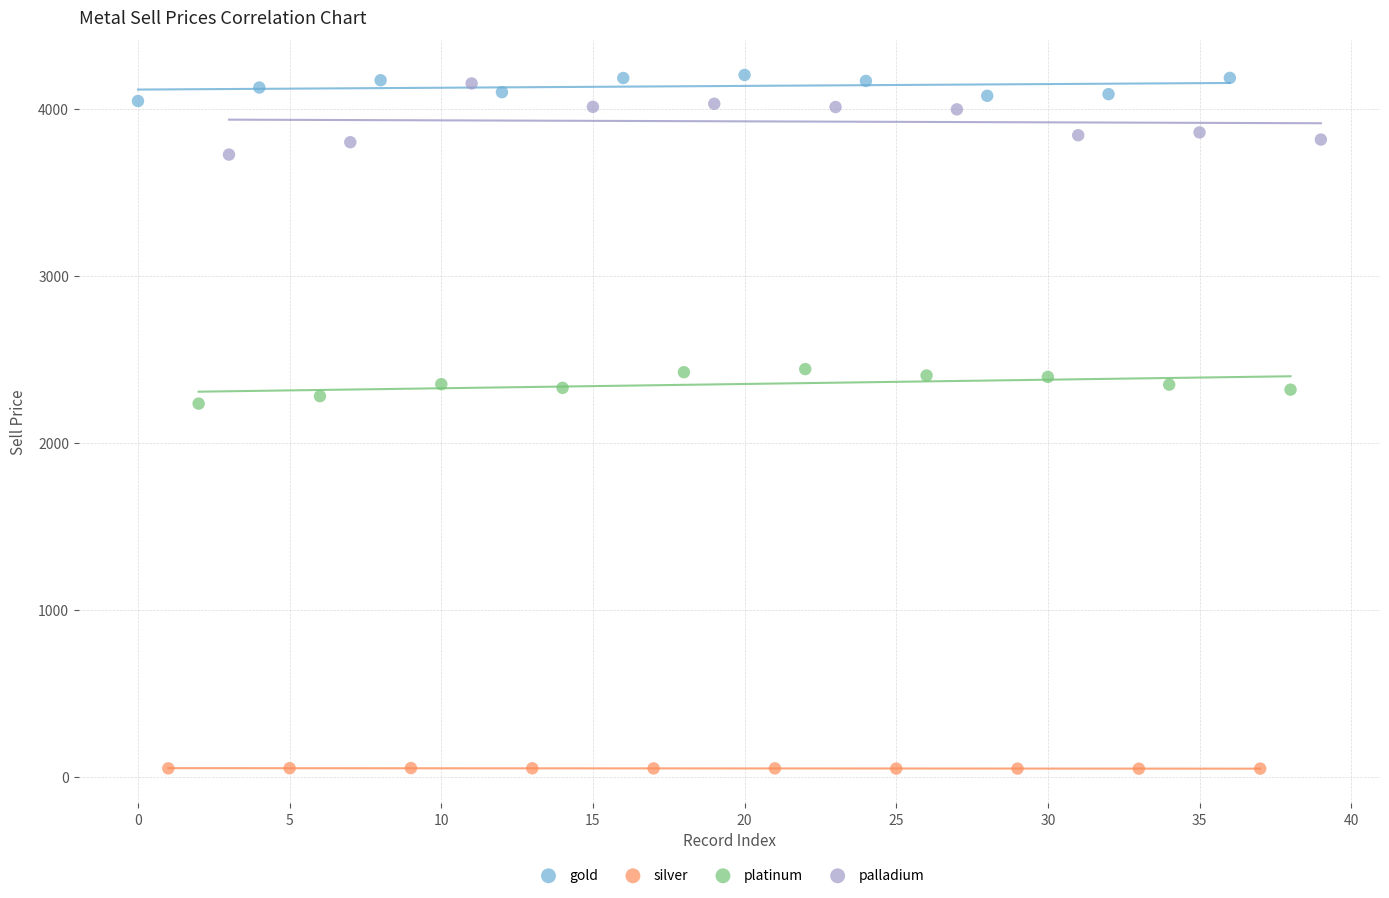

Which series has the widest spread of Y values?

palladium